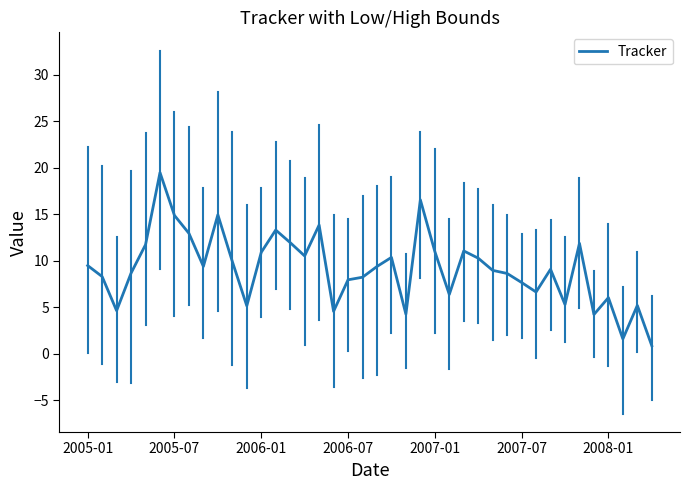

What is the difference between the maximum and minimum values?

18.6